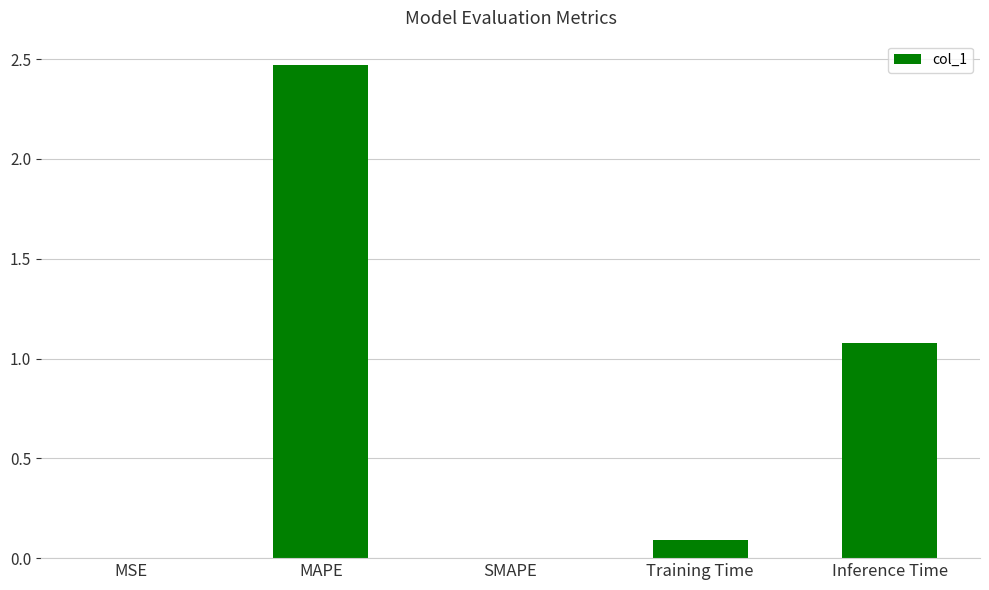

At which category does the chart reach its peak across all series?

MAPE